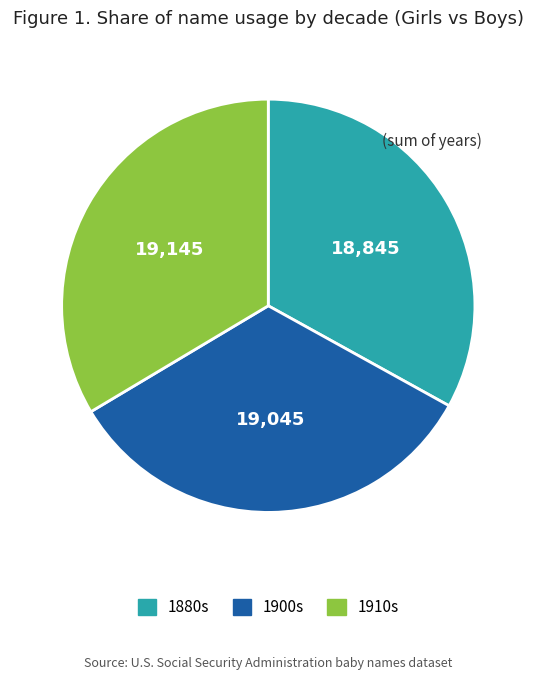

How many slices are in this pie chart?

3